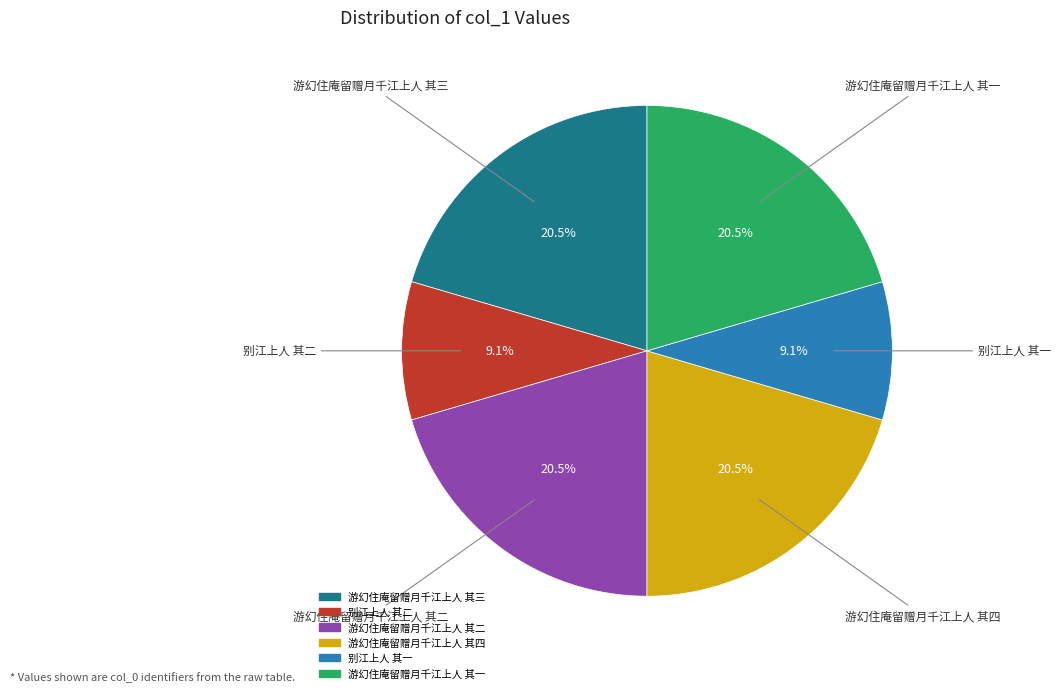

Is there a majority slice in this chart?

No